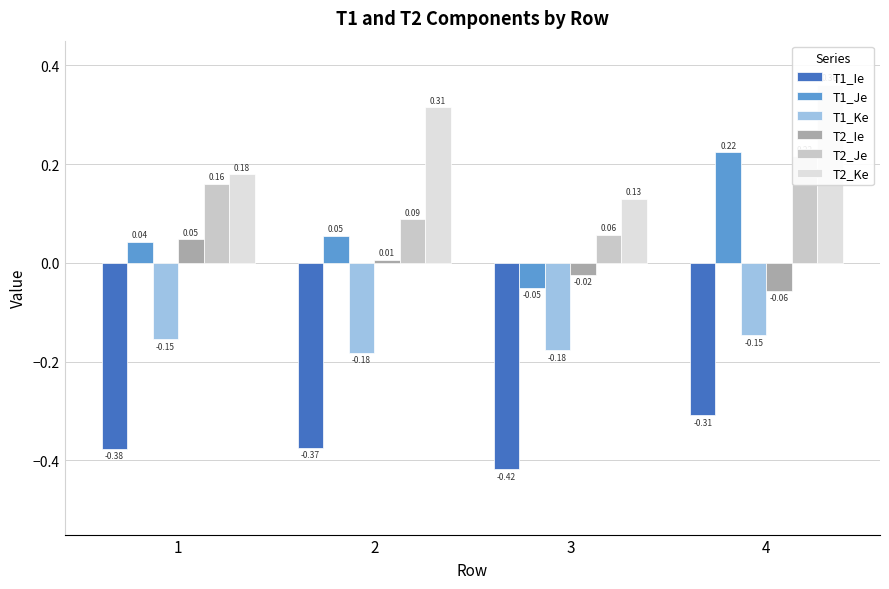

Reading right to left, list all the values displayed in this chart.

T1_Ie: 4=-0.3	3=-0.4	2=-0.4	1=-0.4
T1_Je: 4=0.2	3=-0.1	2=0.1	1=0.0
T1_Ke: 4=-0.1	3=-0.2	2=-0.2	1=-0.2
T2_Ie: 4=-0.1	3=-0.0	2=0.0	1=0.0
T2_Je: 4=0.2	3=0.1	2=0.1	1=0.2
T2_Ke: 4=0.4	3=0.1	2=0.3	1=0.2